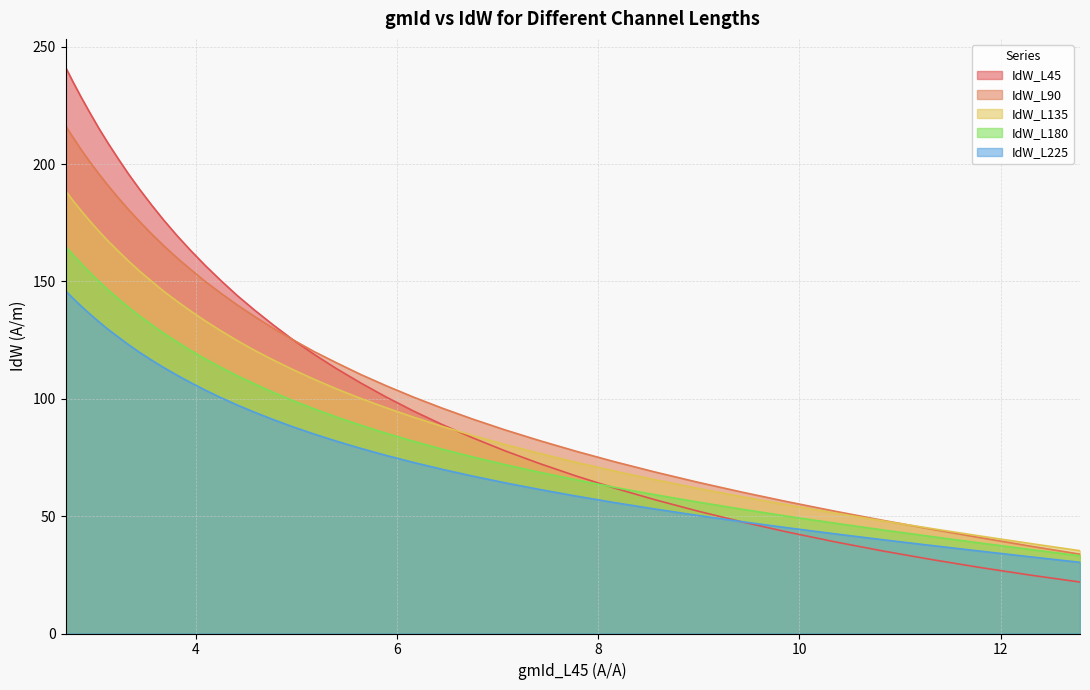

What is the smallest value displayed?

21.9